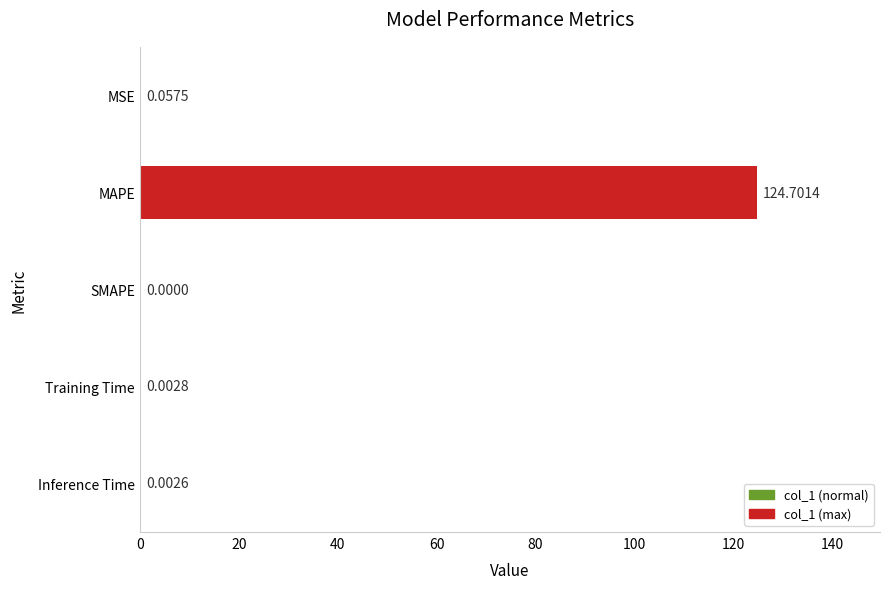

Where is the data nearest to the value 62?

MSE